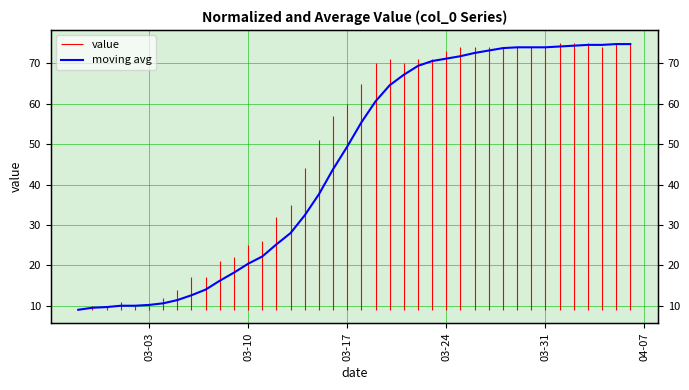

Reading left to right, what are all the values shown in this chart?

9.0	9.5	9.7	10.0	10.0	10.2	10.6	11.4	12.6	14.0	16.2	18.2	20.4	22.2	25.2	28.0	32.4	37.6	43.8	49.4	55.4	60.6	64.6	67.2	69.4	70.6	71.2	71.8	72.6	73.2	73.8	74.0	74.0	74.0	74.2	74.4	74.6	74.6	74.8	74.8